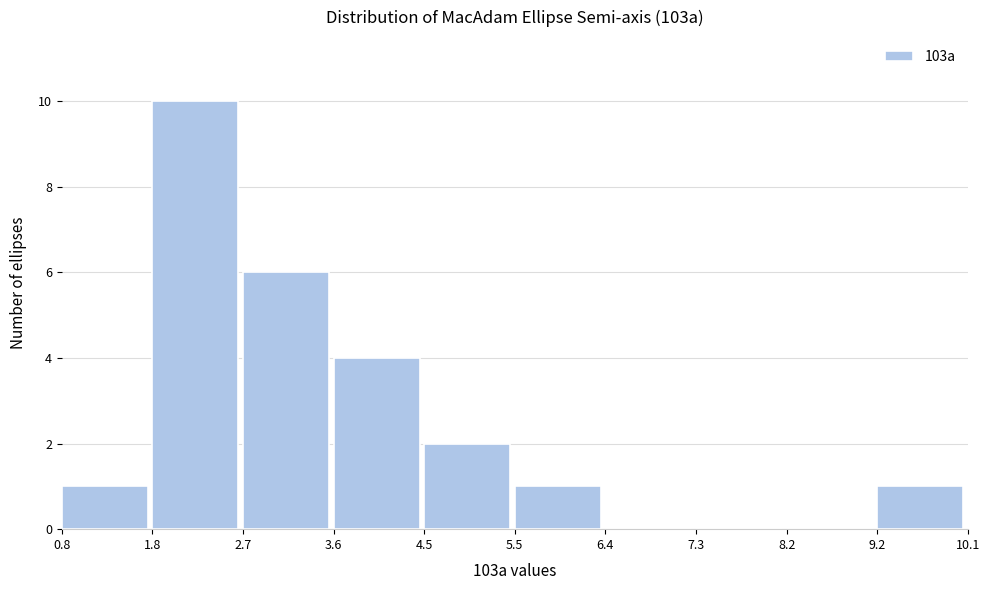

Which range on the x-axis has the tallest bar?

1.8 to 2.7